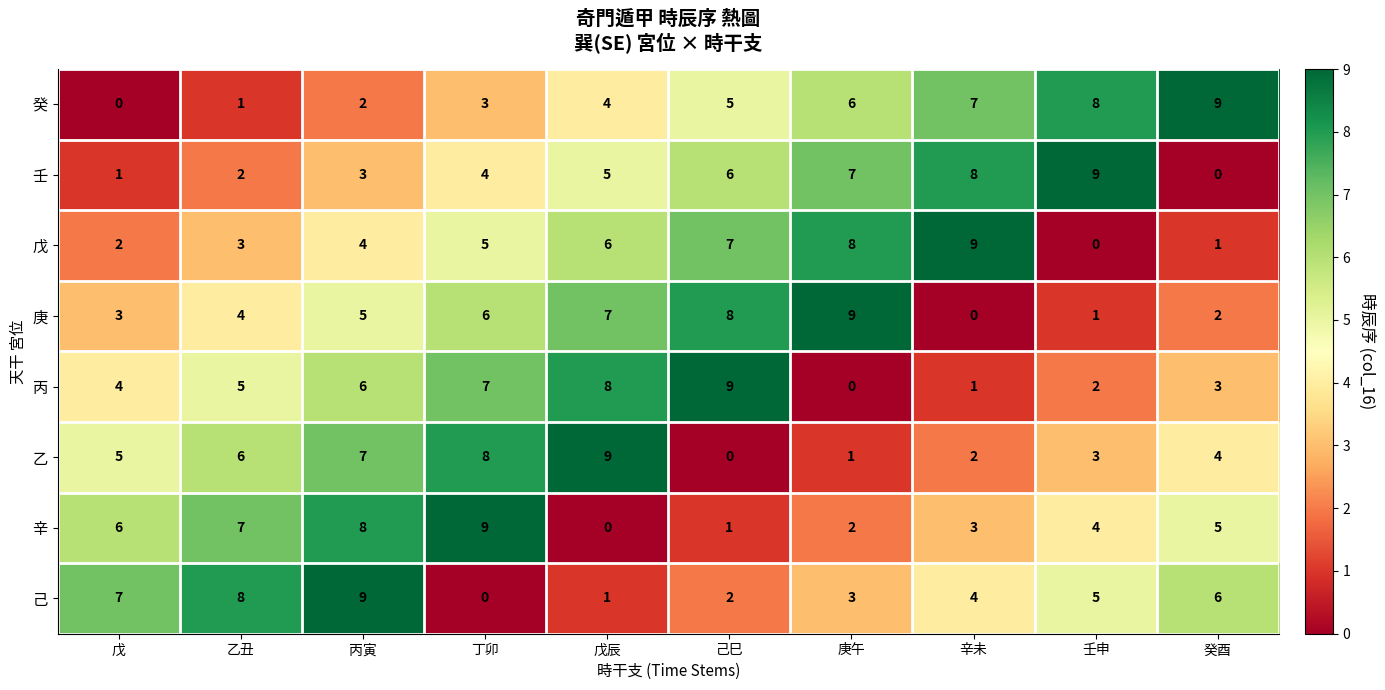

Between 庚午 and 辛未, which series saw the biggest shift?

庚